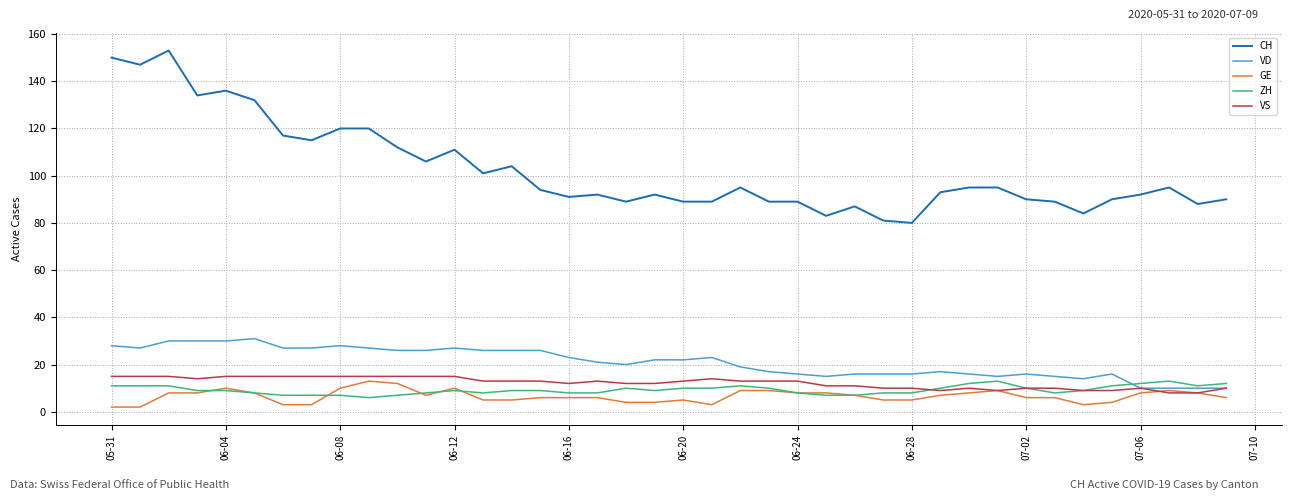

Which series has the largest range (max minus min)?

CH